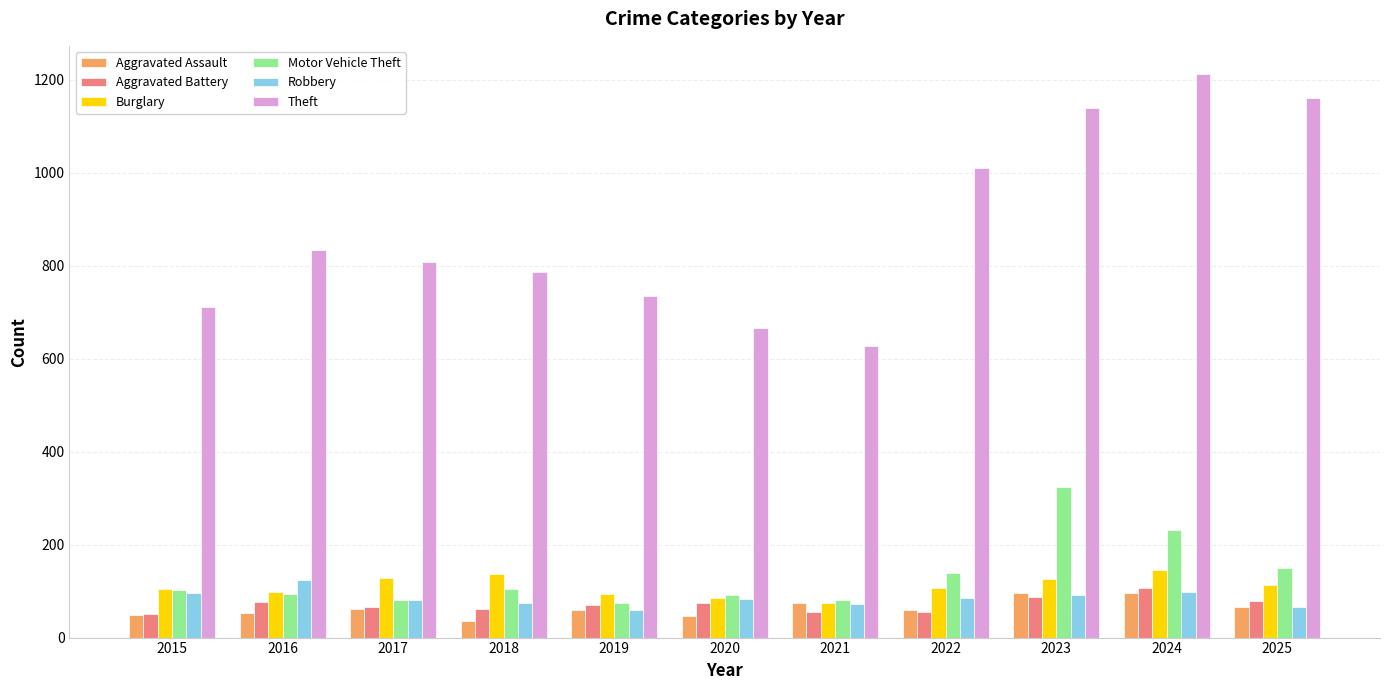

What are all the series names shown in the legend?

Aggravated Assault, Aggravated Battery, Burglary, Motor Vehicle Theft, Robbery, Theft